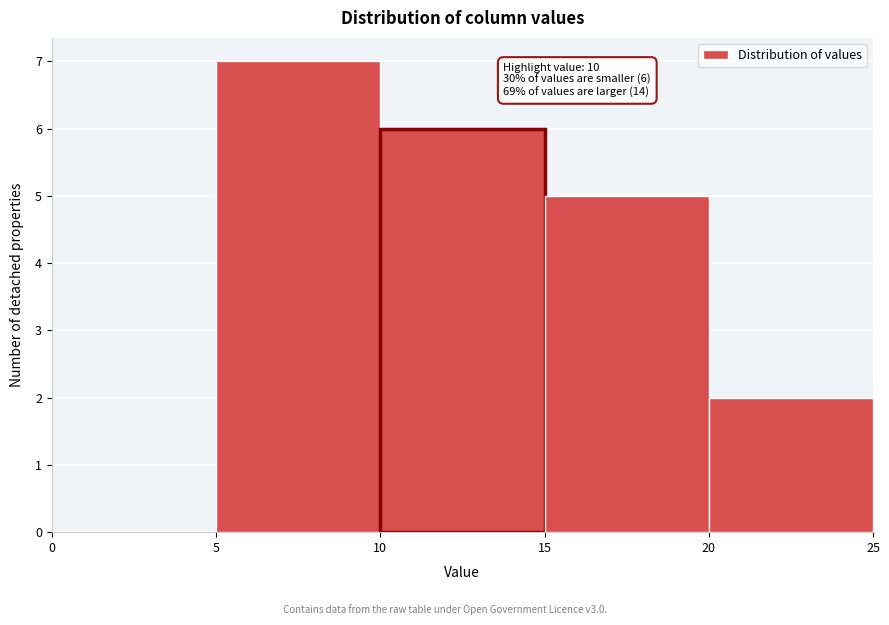

Over which range of the x-axis is the bar tallest?

5 to 10